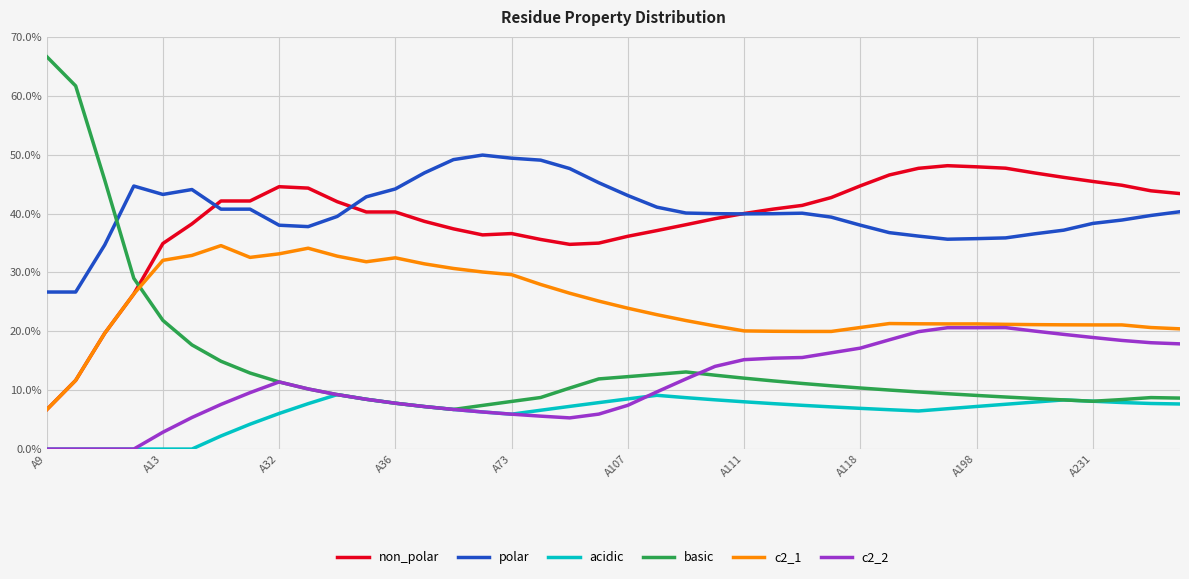

True or false: c2_2 and basic cross at least once.

True